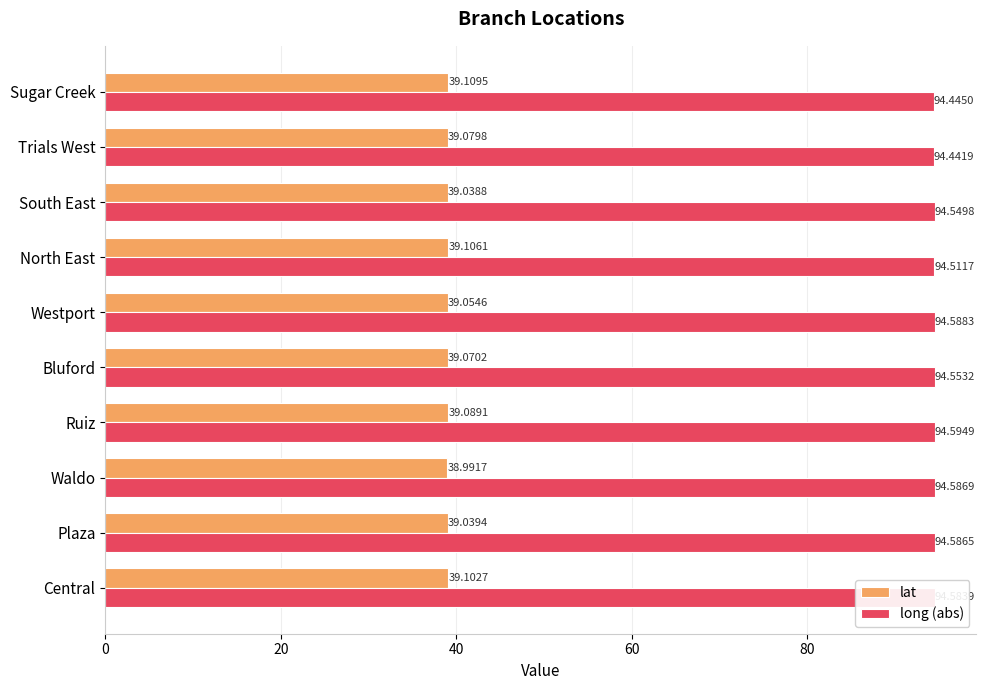

At which label is lat closest to 39?

Waldo